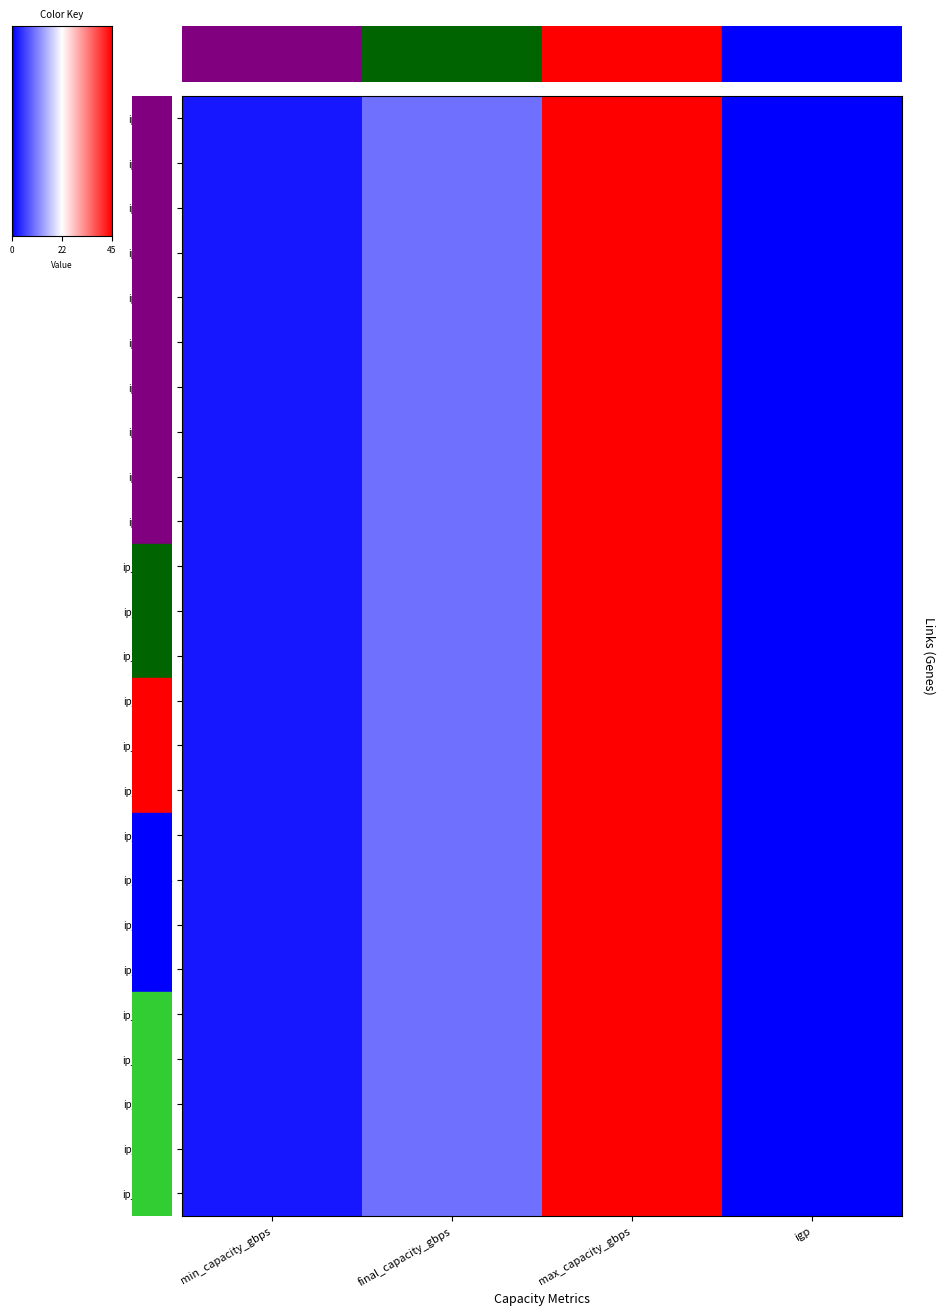

Is it true that ip_Link_8 equals 2 at min_capacity_gbps?

True